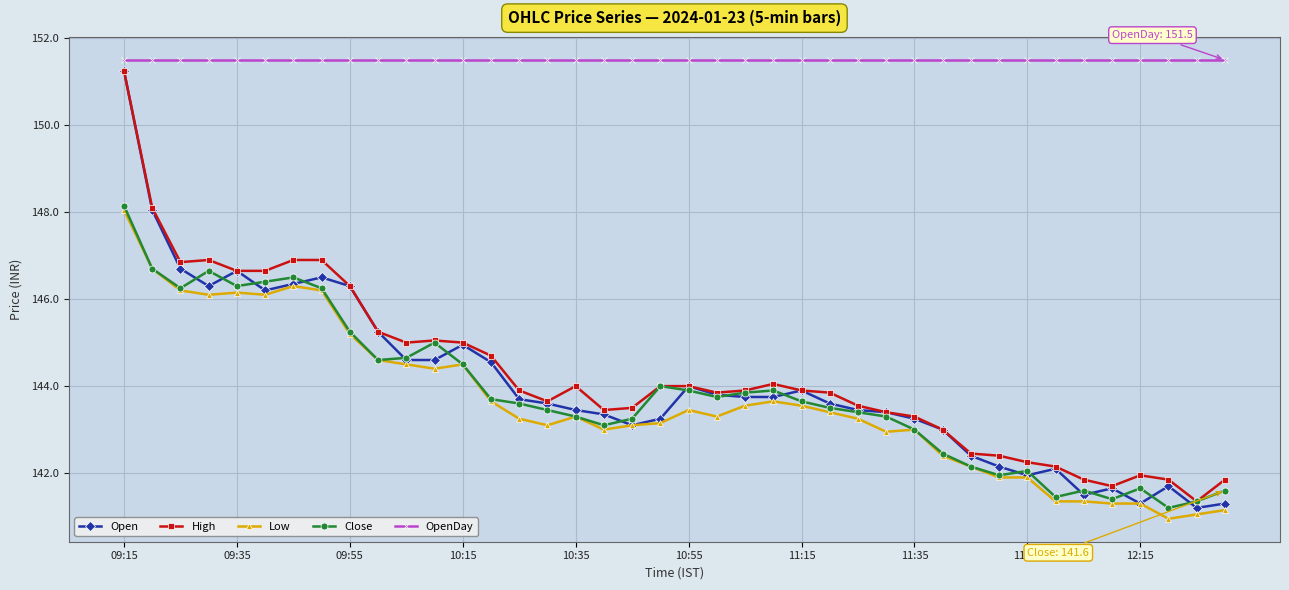

What is the value of the Open point at the 9th from the left?

146.3